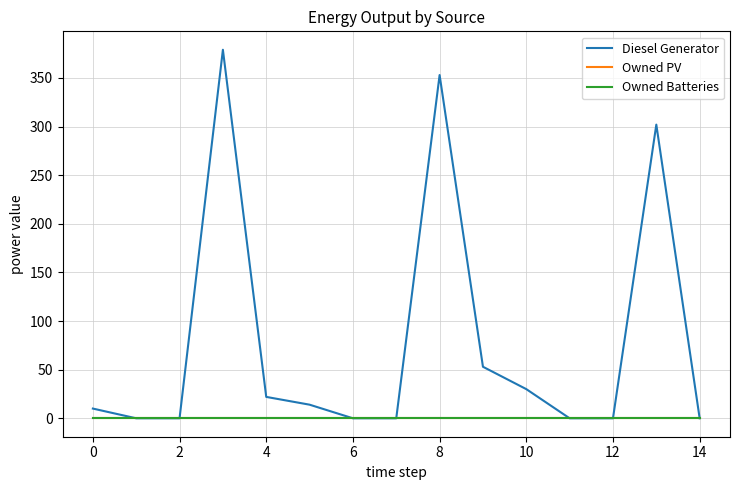

True or false: Diesel Generator and Owned Batteries cross at least once.

False